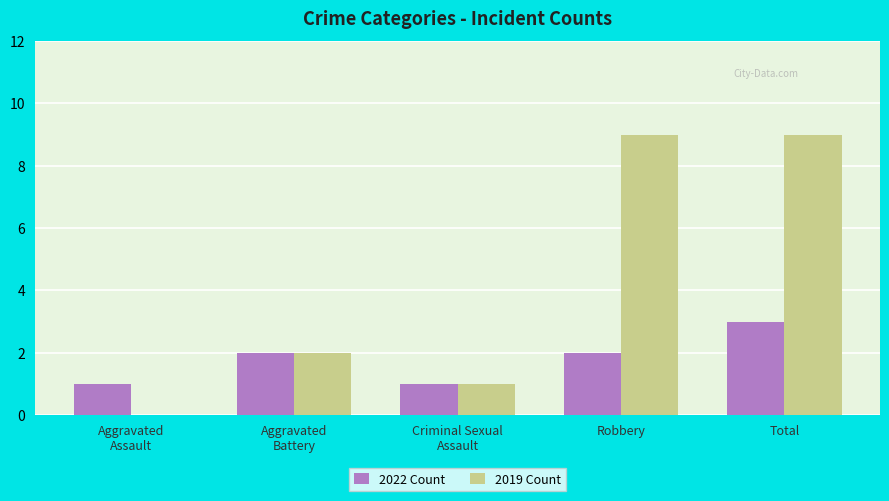

Is the value of 2019 Count at Robbery greater than the value of 2022 Count at Robbery?

Yes